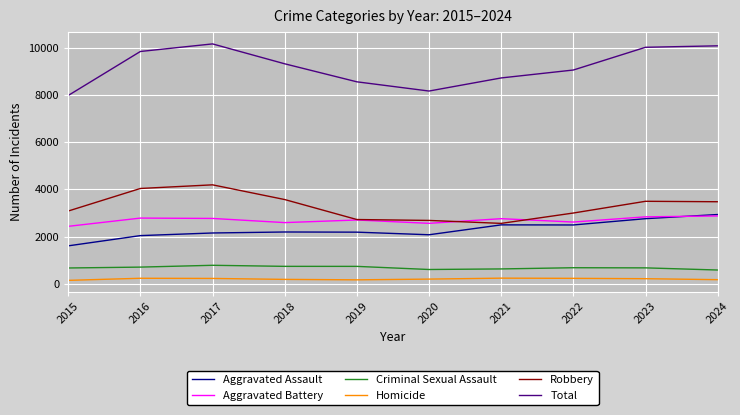

What is the sum of the Homicide values at 2023 and 2022?

465